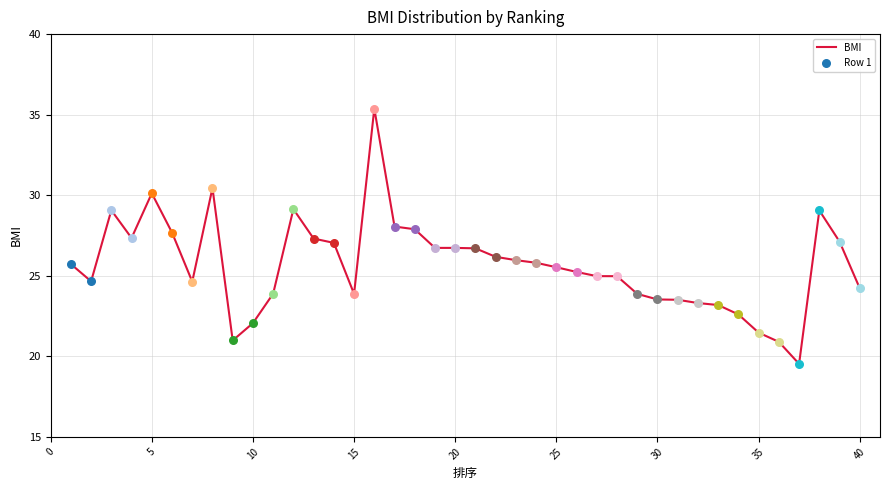

What is the difference between the maximum and minimum values?

15.8